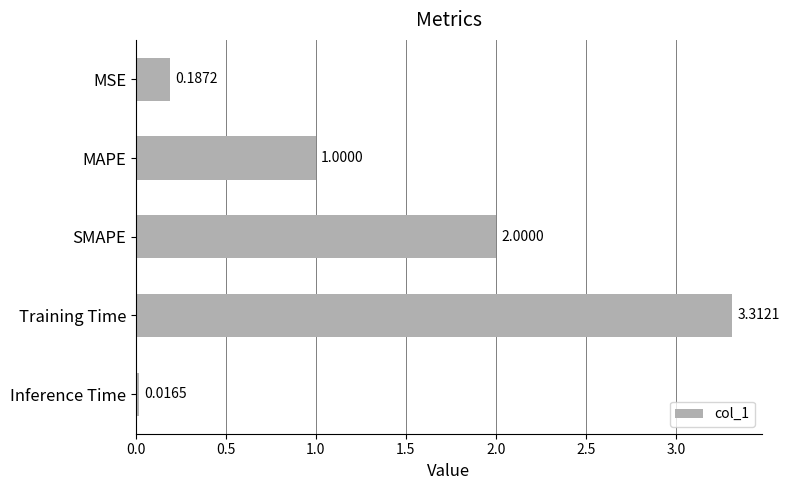

List the labels in order of value, largest first.

Training Time, SMAPE, MAPE, MSE, Inference Time